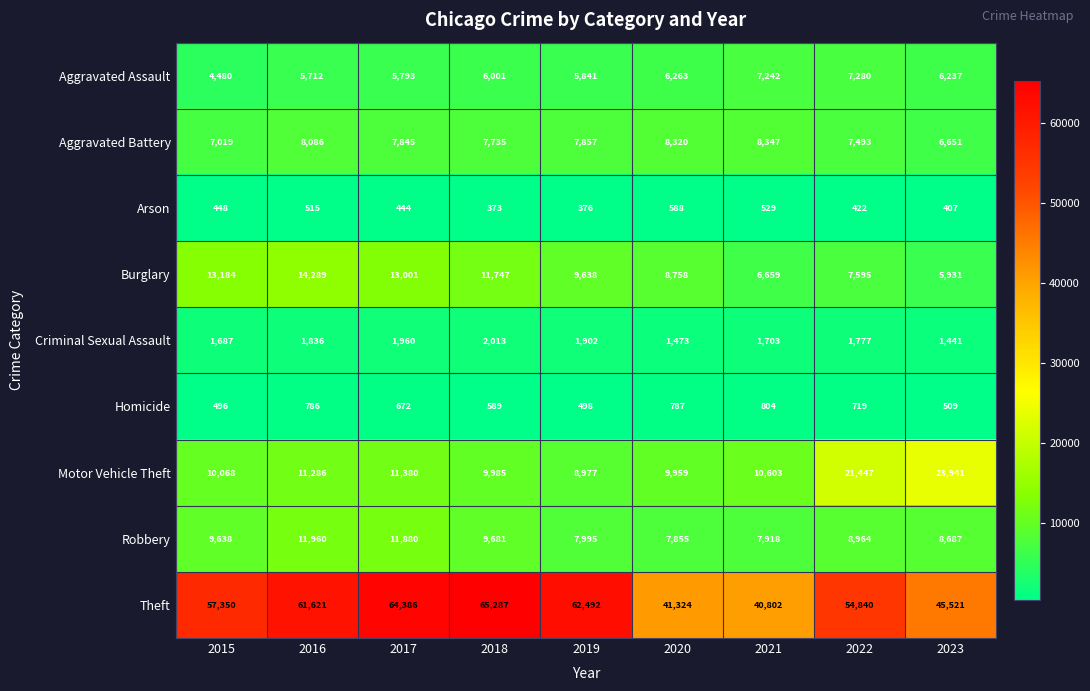

True or false: Arson has a value of 515 at 2016.

True